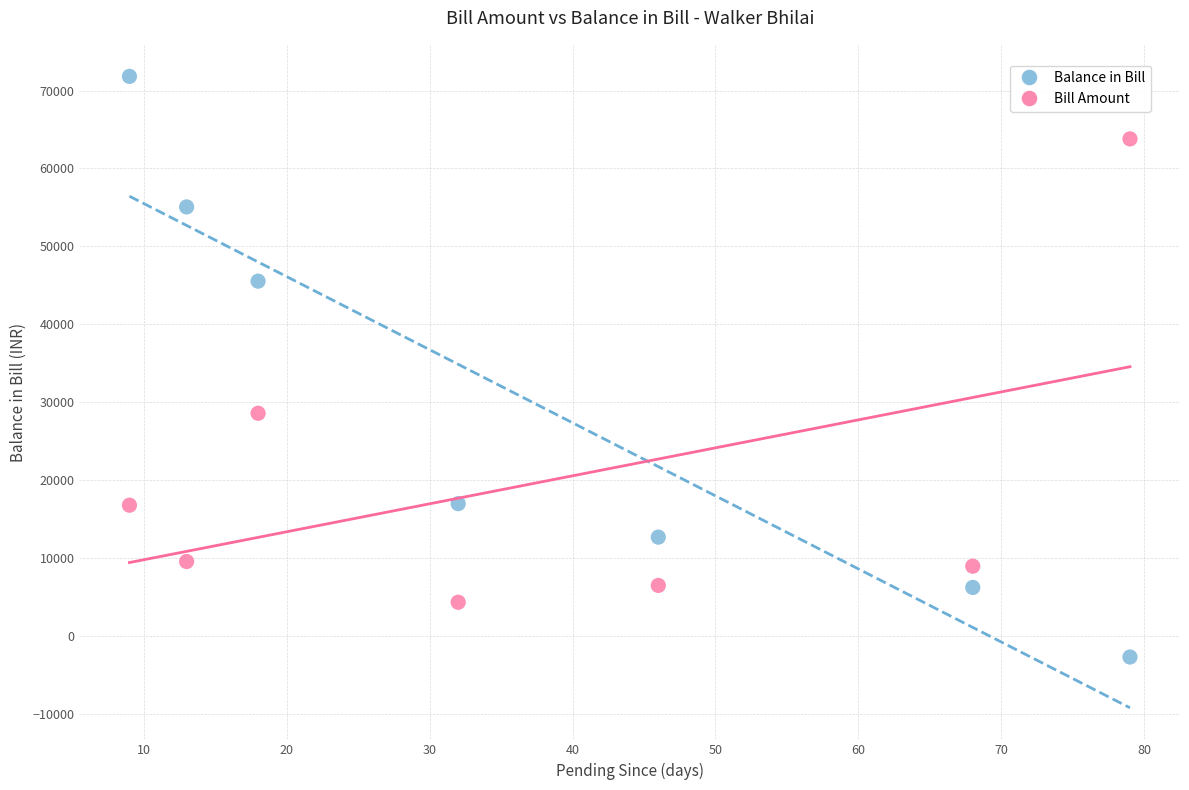

Which series reaches the maximum Y coordinate?

Balance in Bill